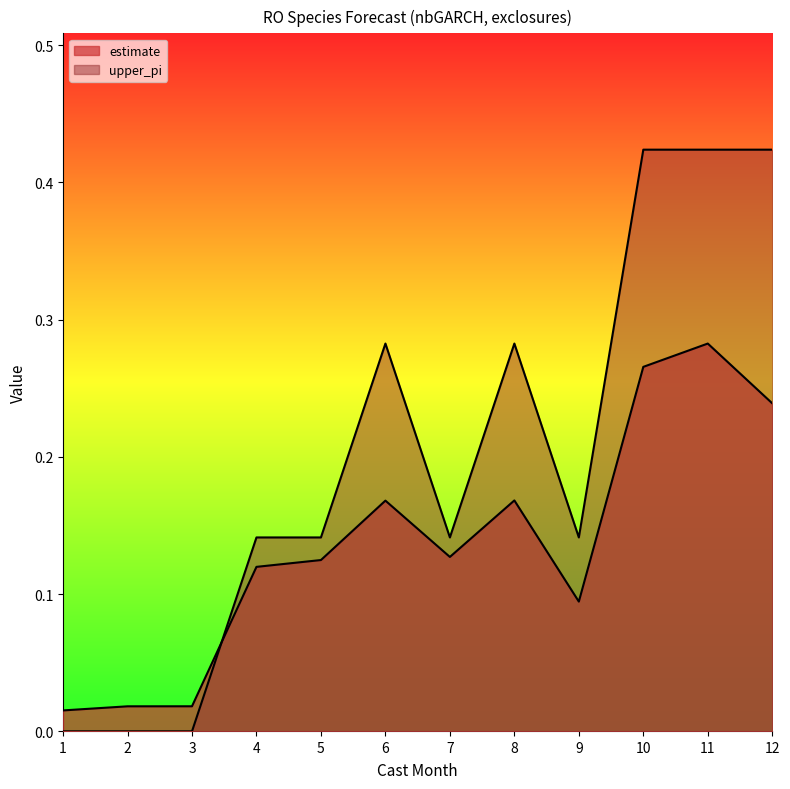

Is the value of upper_pi at 11 greater than the value of estimate at 10?

Yes